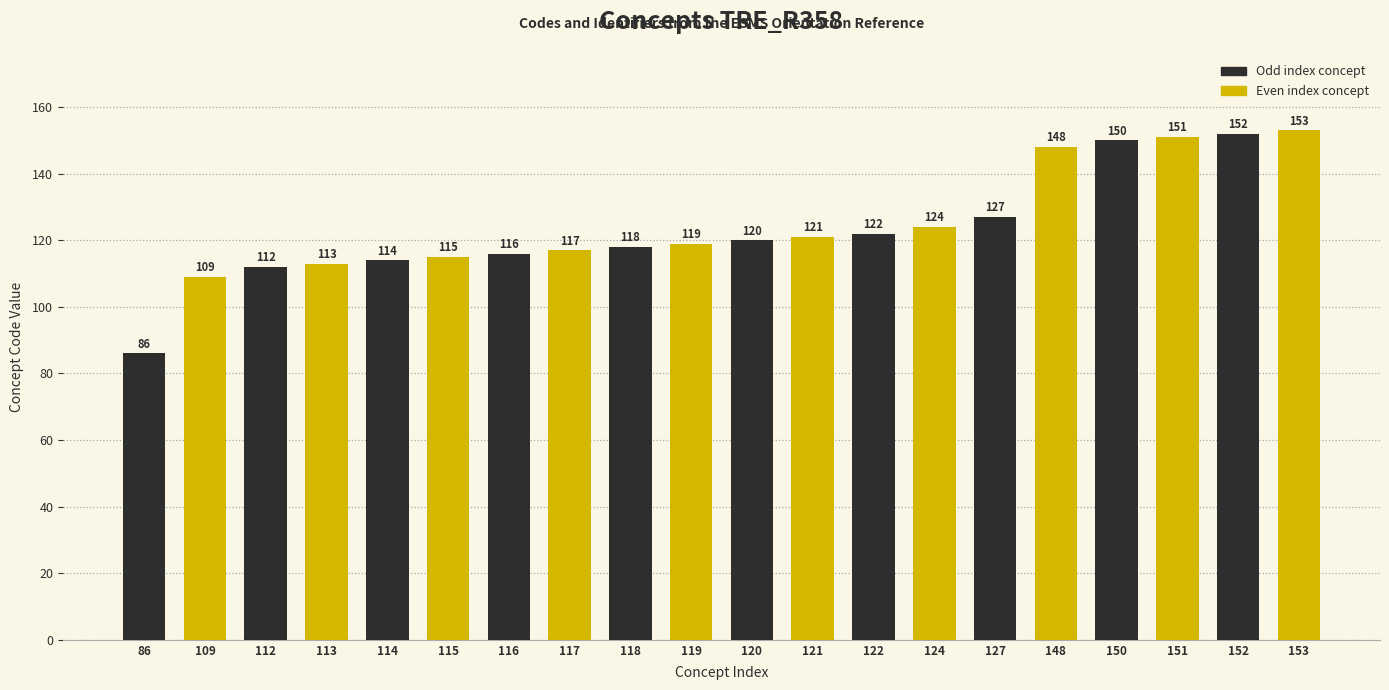

Approximately how many times larger is the value at 151 compared to 113?

1.3